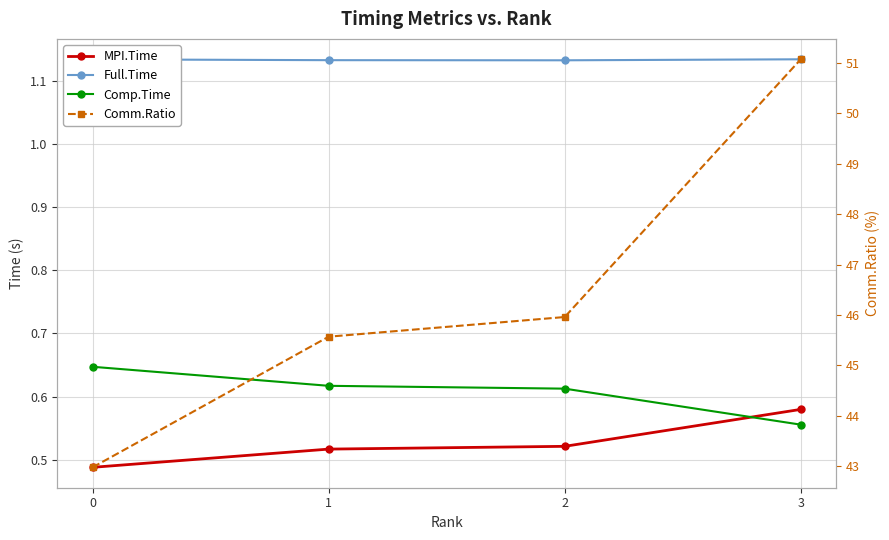

Is the value of Comm.Ratio at 3 greater than the value of Full.Time at 1?

Yes